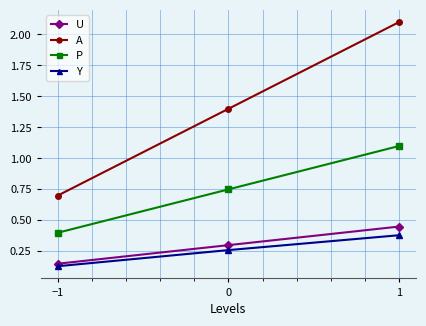

List the series in order of their peak value, lowest first.

Y, U, P, A